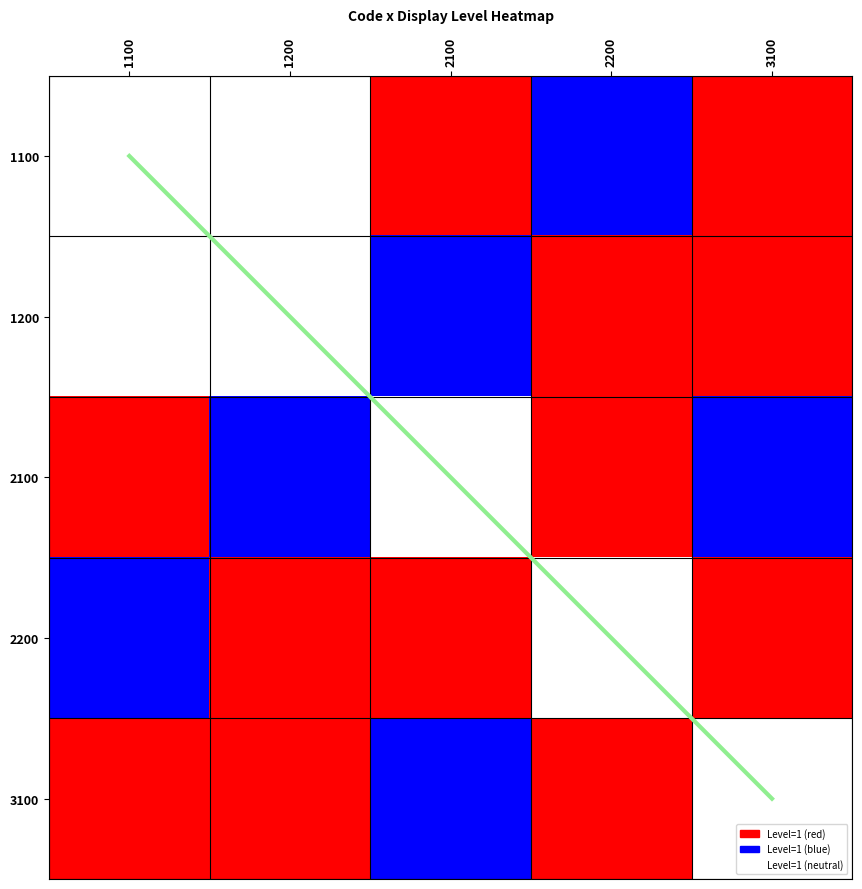

What is the sum of the 2100 values at 2100 and 2200?

1